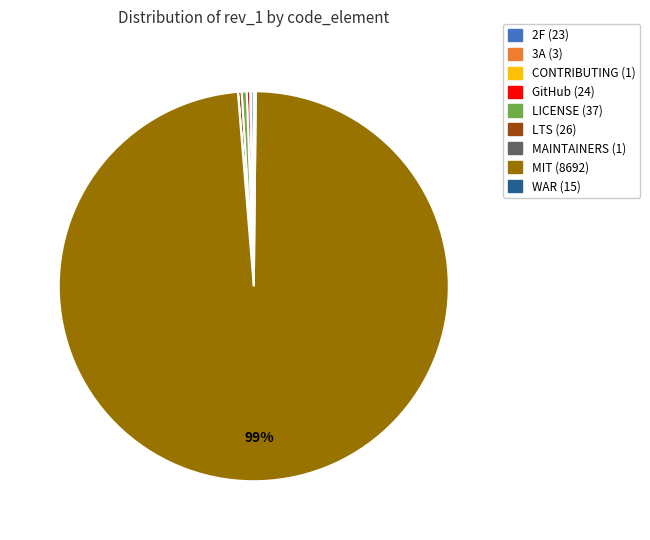

The LICENSE slice represents 0% of the pie. True or false?

True